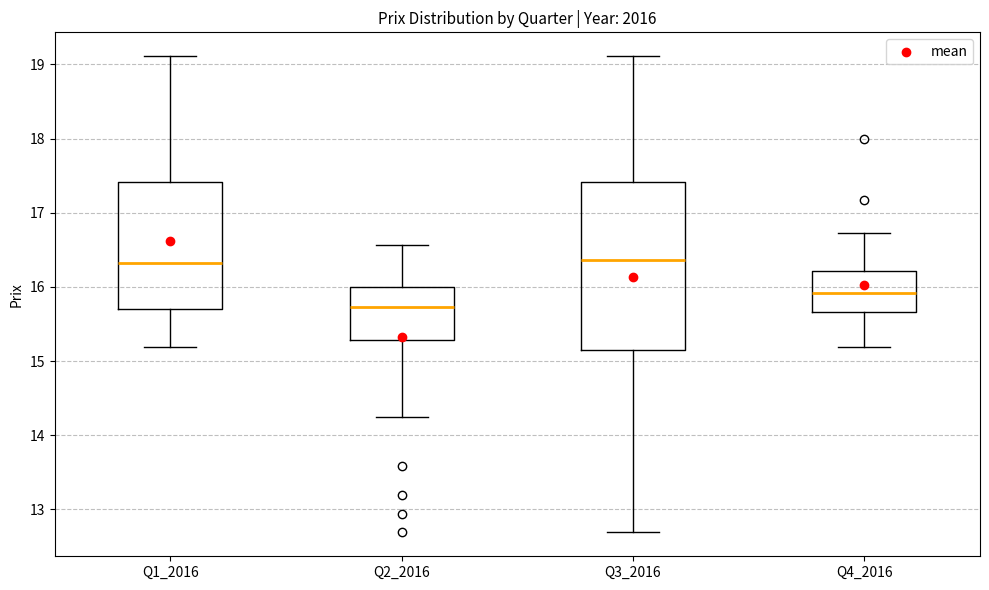

Which box is the tallest, from its lower edge to its upper edge?

Q3_2016